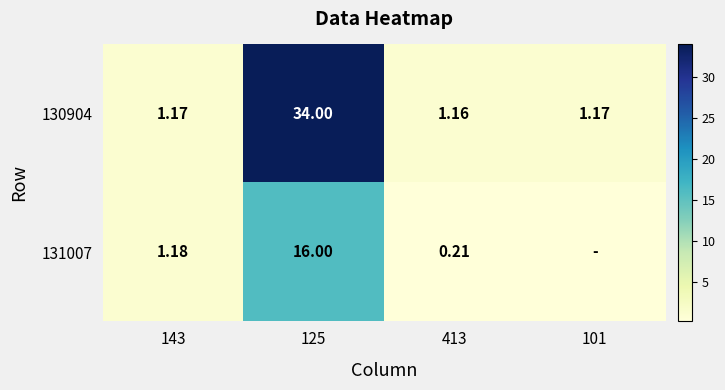

Is the value of 131007 at 125 greater than the value of 130904 at 125?

No